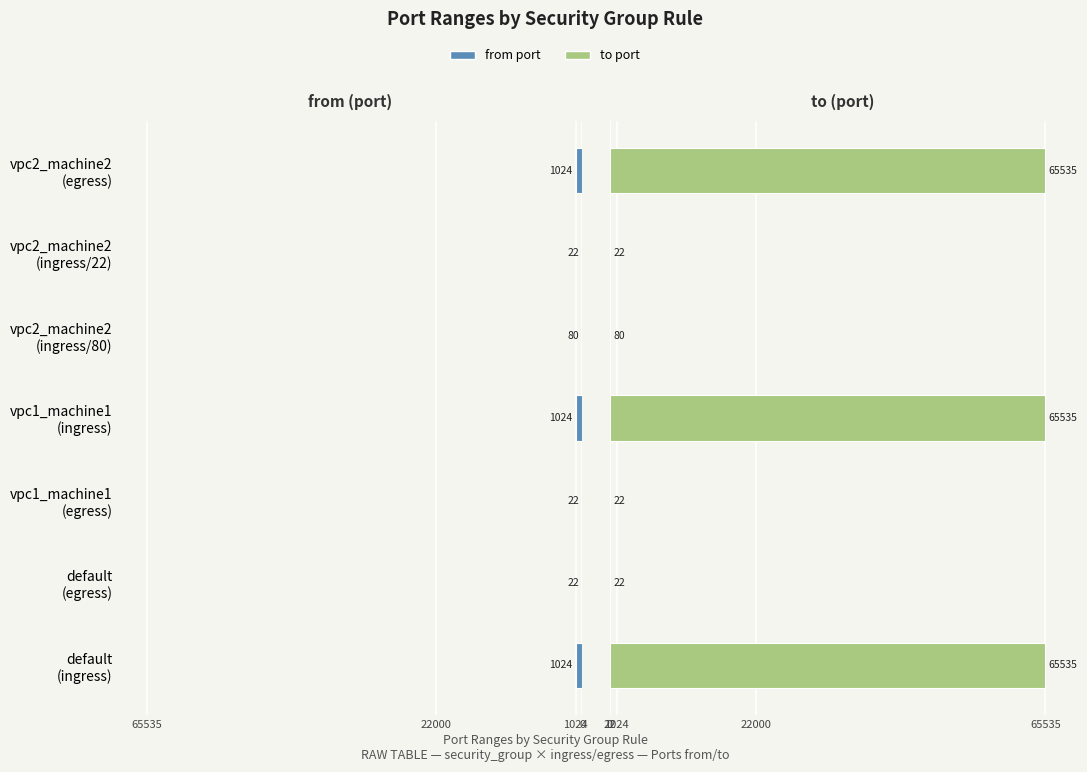

What is the average value of the to series?

28107